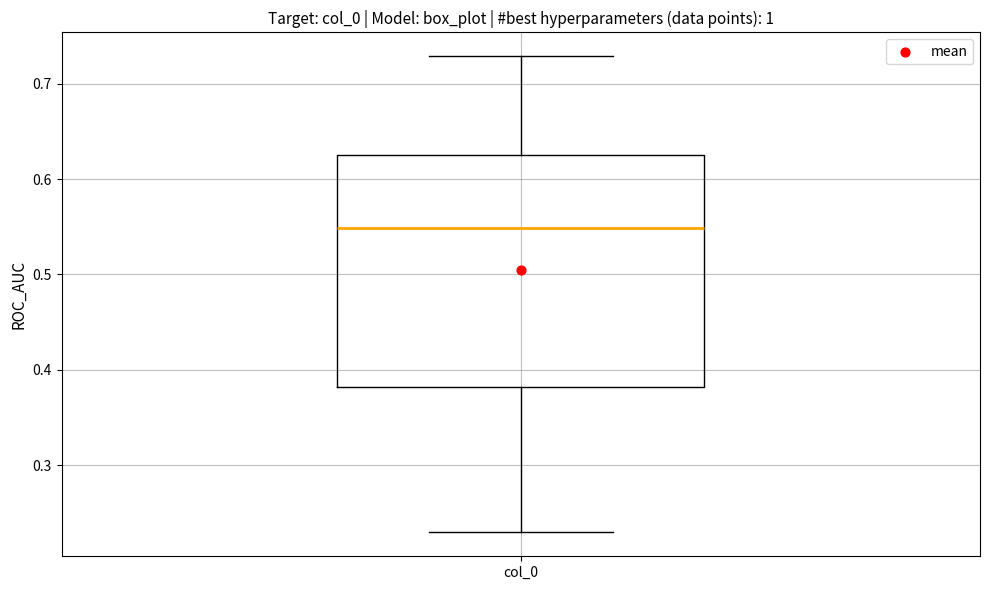

Transcribe this box plot: give where the median line is, the range the box spans, and where the two whiskers end, as read against the y-axis. The values are not printed on the chart, so give them approximately, as read against the axis.

median 0.55, box 0.38 to 0.63, whiskers 0.23 to 0.73